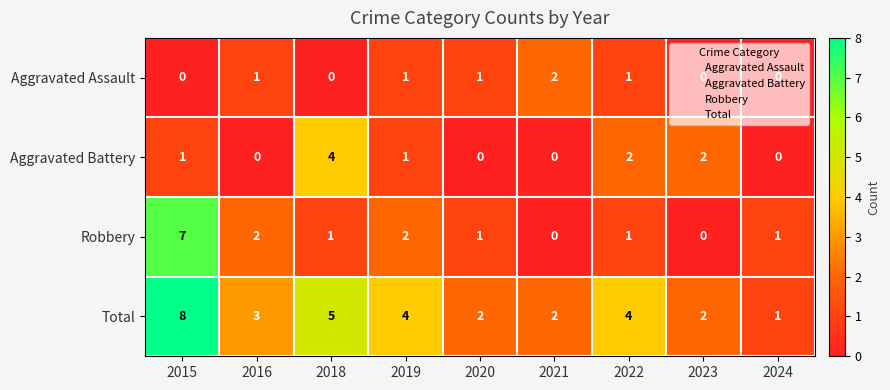

Rank the series by their average value, from highest to lowest.

Total, Robbery, Aggravated Battery, Aggravated Assault